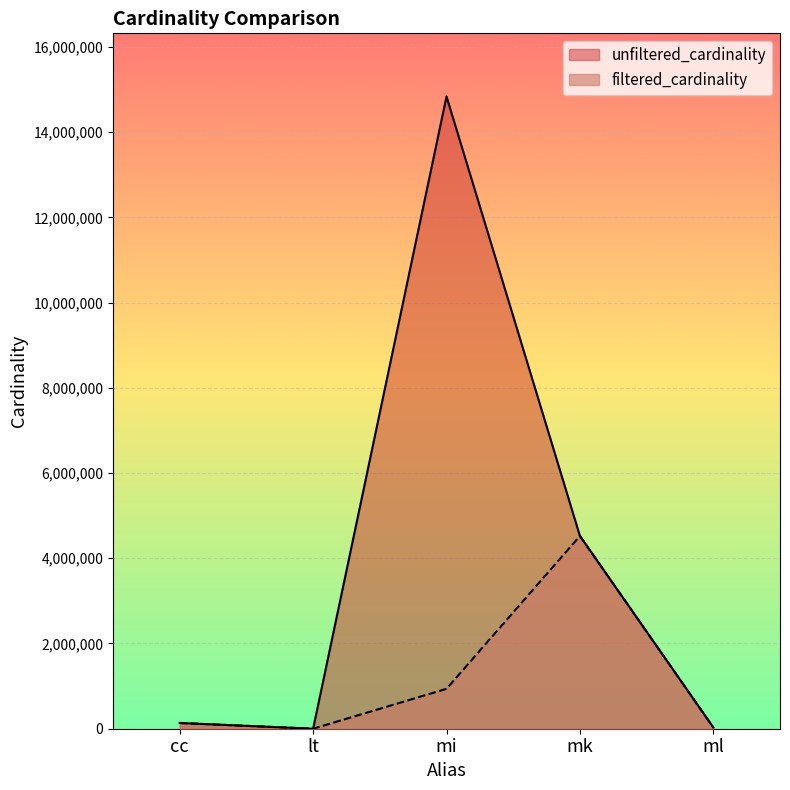

At which label is unfiltered_cardinality closest to 7417869?

mk